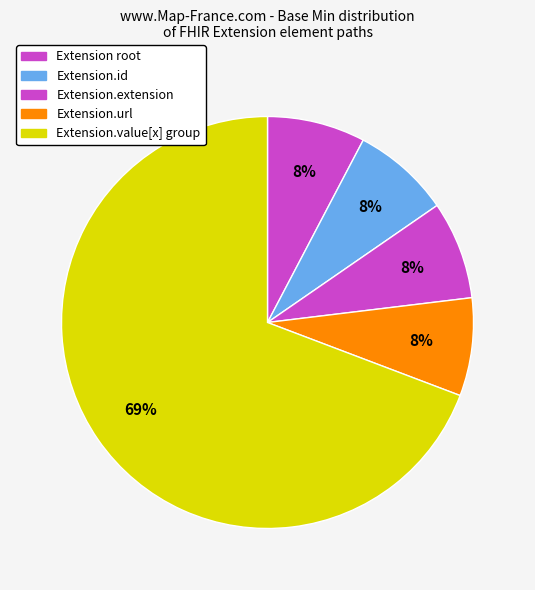

Count the number of slices in the pie.

5